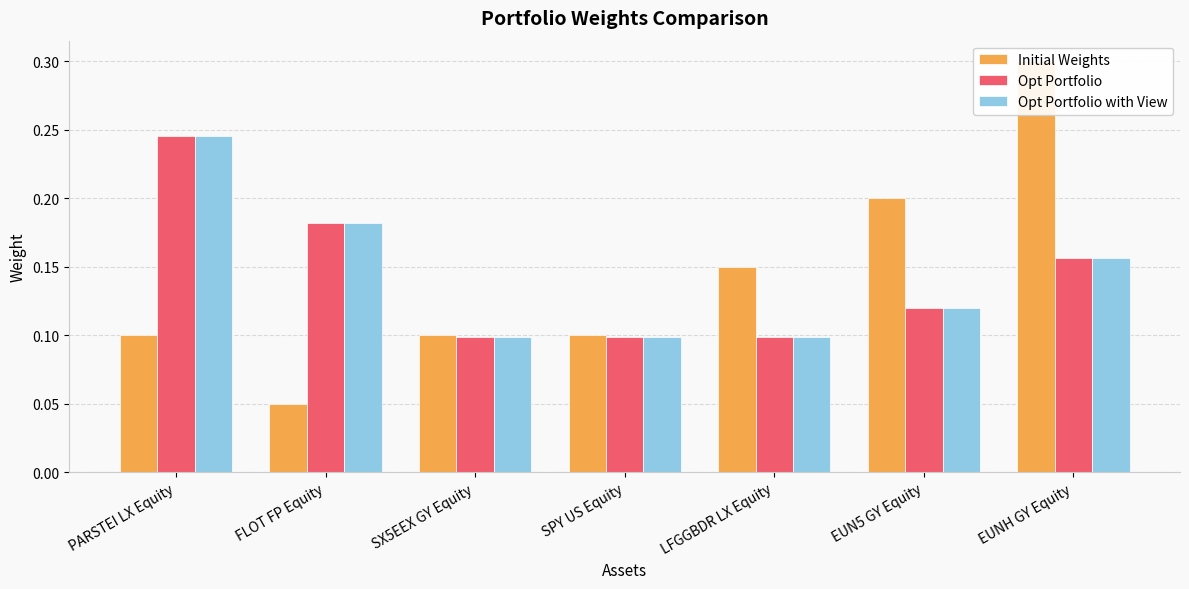

Which series has the largest range (max minus min)?

Initial Weights